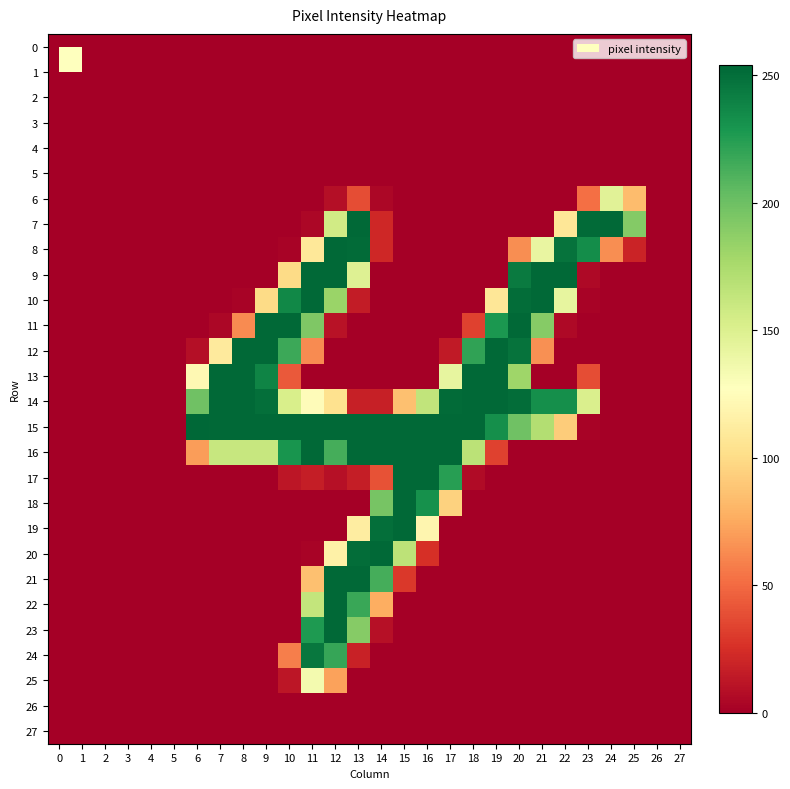

Reading left to right, transcribe all the data shown in this chart.

0: 0=0	1=0	2=0	3=0	4=0	5=0	6=0	7=0	8=0	9=0	10=0	11=0	12=0	13=0	14=0	15=0	16=0	17=0	18=0	19=0	20=0	21=0	22=0	23=0	24=0	25=0	26=0	27=0
1: 0=0	1=0	2=0	3=0	4=0	5=0	6=0	7=0	8=0	9=0	10=0	11=0	12=0	13=0	14=0	15=0	16=0	17=0	18=0	19=0	20=0	21=0	22=0	23=0	24=0	25=0	26=0	27=0
2: 0=0	1=0	2=0	3=0	4=0	5=0	6=0	7=0	8=0	9=0	10=0	11=0	12=0	13=0	14=0	15=0	16=0	17=0	18=0	19=0	20=0	21=0	22=0	23=0	24=0	25=0	26=0	27=0
3: 0=0	1=0	2=0	3=0	4=0	5=0	6=0	7=0	8=0	9=0	10=0	11=0	12=0	13=0	14=0	15=0	16=0	17=0	18=0	19=0	20=0	21=0	22=0	23=0	24=0	25=0	26=0	27=0
4: 0=0	1=0	2=0	3=0	4=0	5=0	6=0	7=0	8=0	9=0	10=0	11=0	12=0	13=0	14=0	15=0	16=0	17=0	18=0	19=0	20=0	21=0	22=0	23=0	24=0	25=0	26=0	27=0
5: 0=0	1=0	2=0	3=0	4=0	5=0	6=0	7=0	8=0	9=0	10=0	11=0	12=0	13=0	14=0	15=0	16=0	17=0	18=0	19=0	20=0	21=0	22=0	23=0	24=0	25=0	26=0	27=0
6: 0=0	1=0	2=0	3=0	4=0	5=0	6=0	7=0	8=0	9=0	10=0	11=0	12=8	13=38	14=4	15=0	16=0	17=0	18=0	19=0	20=0	21=0	22=0	23=52	24=146	25=84	26=0	27=0
7: 0=0	1=0	2=0	3=0	4=0	5=0	6=0	7=0	8=0	9=0	10=0	11=4	12=156	13=253	14=21	15=0	16=0	17=0	18=0	19=0	20=0	21=0	22=108	23=252	24=253	25=191	26=0	27=0
8: 0=0	1=0	2=0	3=0	4=0	5=0	6=0	7=0	8=0	9=0	10=2	11=109	12=253	13=252	14=21	15=0	16=0	17=0	18=0	19=0	20=64	21=141	22=248	23=234	24=64	25=19	26=0	27=0
9: 0=0	1=0	2=0	3=0	4=0	5=0	6=0	7=0	8=0	9=0	10=100	11=253	12=253	13=148	14=0	15=0	16=0	17=0	18=0	19=0	20=244	21=253	22=253	23=5	24=0	25=0	26=0	27=0
10: 0=0	1=0	2=0	3=0	4=0	5=0	6=0	7=0	8=2	9=100	10=237	11=253	12=182	13=15	14=0	15=0	16=0	17=0	18=0	19=108	20=251	21=253	22=142	23=2	24=0	25=0	26=0	27=0
11: 0=0	1=0	2=0	3=0	4=0	5=0	6=0	7=4	8=63	9=253	10=253	11=193	12=10	13=0	14=0	15=0	16=0	17=0	18=33	19=228	20=253	21=190	22=5	23=0	24=0	25=0	26=0	27=0
12: 0=0	1=0	2=0	3=0	4=0	5=0	6=8	7=111	8=253	9=253	10=217	11=63	12=0	13=0	14=0	15=0	16=0	17=14	18=221	19=253	20=248	21=65	22=0	23=0	24=0	25=0	26=0	27=0
13: 0=0	1=0	2=0	3=0	4=0	5=0	6=122	7=253	8=253	9=239	10=43	11=0	12=0	13=0	14=0	15=0	16=0	17=142	18=253	19=253	20=180	21=0	22=0	23=38	24=0	25=0	26=0	27=0
14: 0=0	1=0	2=0	3=0	4=0	5=0	6=199	7=253	8=253	9=250	10=152	11=125	12=104	13=17	14=17	15=86	16=164	17=252	18=253	19=253	20=251	21=233	22=233	23=151	24=0	25=0	26=0	27=0
15: 0=0	1=0	2=0	3=0	4=0	5=0	6=254	7=253	8=253	9=253	10=253	11=253	12=253	13=253	14=253	15=253	16=253	17=253	18=253	19=233	20=199	21=171	22=92	23=2	24=0	25=0	26=0	27=0
16: 0=0	1=0	2=0	3=0	4=0	5=0	6=70	7=161	8=161	9=161	10=230	11=253	12=214	13=253	14=253	15=253	16=253	17=253	18=167	19=33	20=0	21=0	22=0	23=0	24=0	25=0	26=0	27=0
17: 0=0	1=0	2=0	3=0	4=0	5=0	6=0	7=0	8=0	9=0	10=12	11=16	12=9	13=16	14=40	15=253	16=253	17=224	18=6	19=0	20=0	21=0	22=0	23=0	24=0	25=0	26=0	27=0
18: 0=0	1=0	2=0	3=0	4=0	5=0	6=0	7=0	8=0	9=0	10=0	11=0	12=0	13=0	14=196	15=253	16=232	17=95	18=0	19=0	20=0	21=0	22=0	23=0	24=0	25=0	26=0	27=0
19: 0=0	1=0	2=0	3=0	4=0	5=0	6=0	7=0	8=0	9=0	10=0	11=0	12=0	13=113	14=250	15=253	16=120	17=0	18=0	19=0	20=0	21=0	22=0	23=0	24=0	25=0	26=0	27=0
20: 0=0	1=0	2=0	3=0	4=0	5=0	6=0	7=0	8=0	9=0	10=0	11=2	12=116	13=251	14=253	15=166	16=25	17=0	18=0	19=0	20=0	21=0	22=0	23=0	24=0	25=0	26=0	27=0
21: 0=0	1=0	2=0	3=0	4=0	5=0	6=0	7=0	8=0	9=0	10=0	11=86	12=253	13=253	14=214	15=29	16=0	17=0	18=0	19=0	20=0	21=0	22=0	23=0	24=0	25=0	26=0	27=0
22: 0=0	1=0	2=0	3=0	4=0	5=0	6=0	7=0	8=0	9=0	10=0	11=163	12=253	13=218	14=77	15=0	16=0	17=0	18=0	19=0	20=0	21=0	22=0	23=0	24=0	25=0	26=0	27=0
23: 0=0	1=0	2=0	3=0	4=0	5=0	6=0	7=0	8=0	9=0	10=0	11=227	12=253	13=190	14=9	15=0	16=0	17=0	18=0	19=0	20=0	21=0	22=0	23=0	24=0	25=0	26=0	27=0
24: 0=0	1=0	2=0	3=0	4=0	5=0	6=0	7=0	8=0	9=0	10=58	11=246	12=219	13=18	14=0	15=0	16=0	17=0	18=0	19=0	20=0	21=0	22=0	23=0	24=0	25=0	26=0	27=0
25: 0=0	1=0	2=0	3=0	4=0	5=0	6=0	7=0	8=0	9=0	10=12	11=134	12=72	13=0	14=0	15=0	16=0	17=0	18=0	19=0	20=0	21=0	22=0	23=0	24=0	25=0	26=0	27=0
26: 0=0	1=0	2=0	3=0	4=0	5=0	6=0	7=0	8=0	9=0	10=0	11=0	12=0	13=0	14=0	15=0	16=0	17=0	18=0	19=0	20=0	21=0	22=0	23=0	24=0	25=0	26=0	27=0
27: 0=0	1=0	2=0	3=0	4=0	5=0	6=0	7=0	8=0	9=0	10=0	11=0	12=0	13=0	14=0	15=0	16=0	17=0	18=0	19=0	20=0	21=0	22=0	23=0	24=0	25=0	26=0	27=0